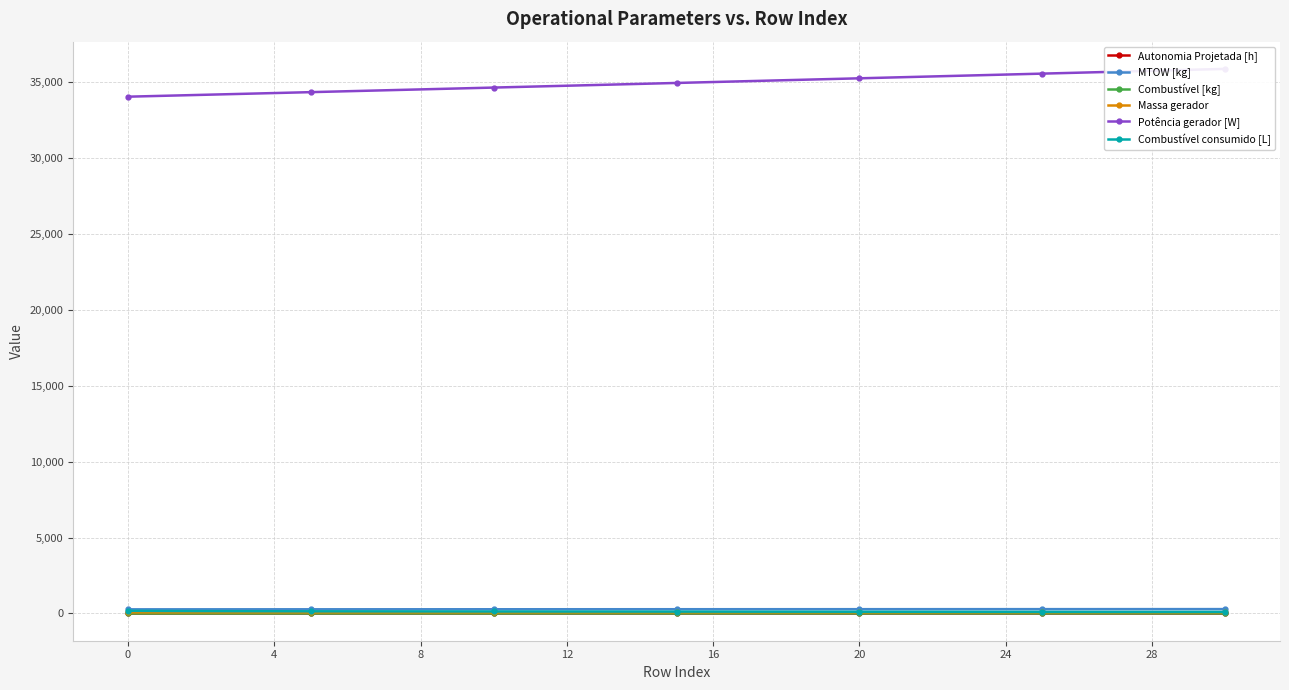

True or false: Autonomia Projetada [h] has more than 2 interior local peaks.

False